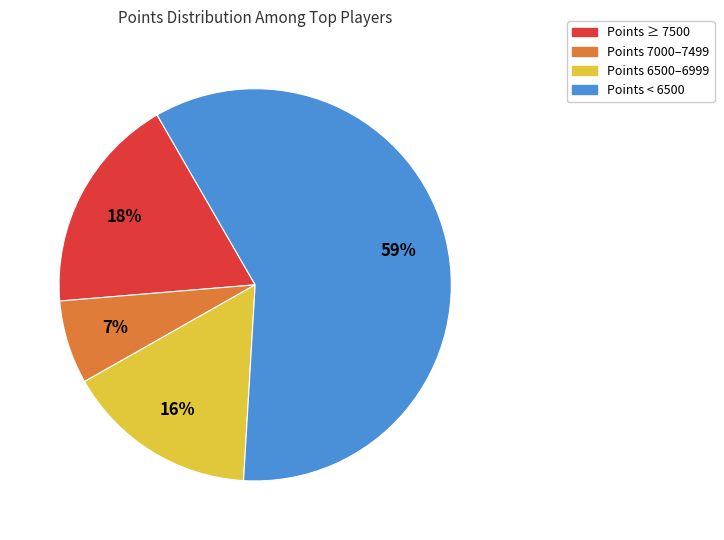

To the nearest percent, what is the average slice percentage?

25%